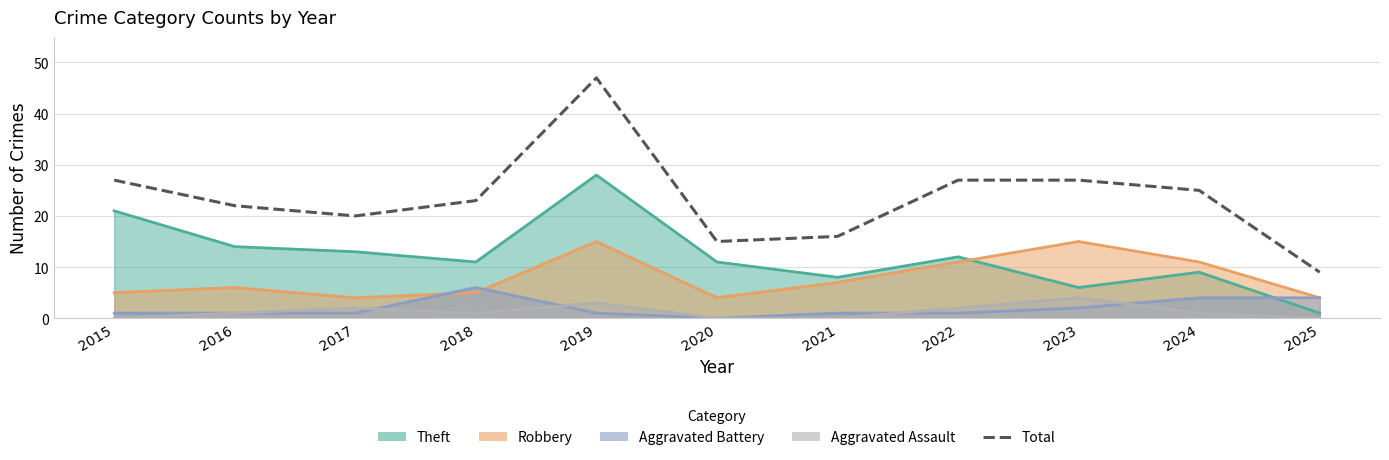

True or false: the data shows 6 at 2016.

False